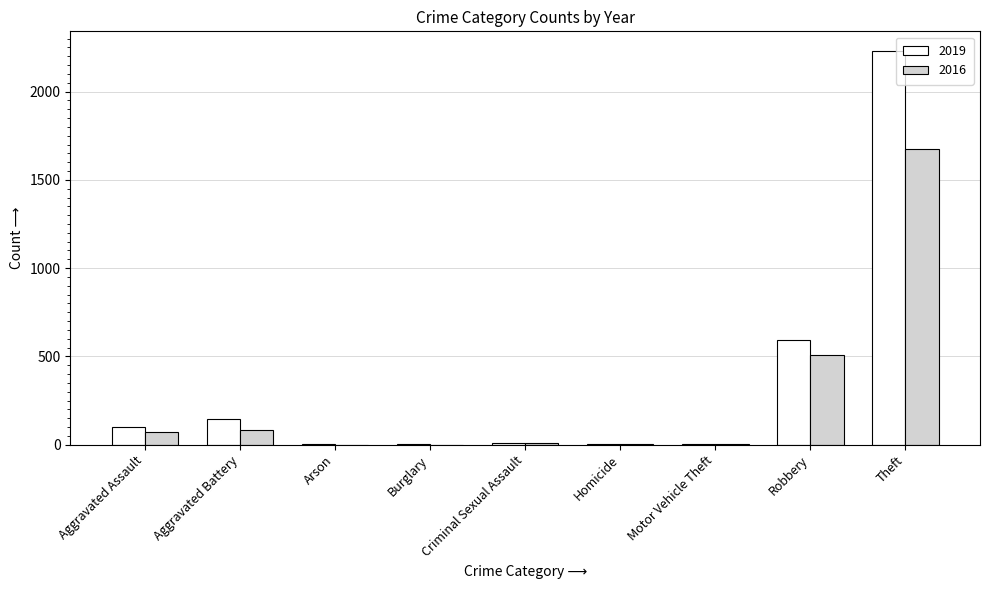

What is the maximum value shown in the chart?

2230